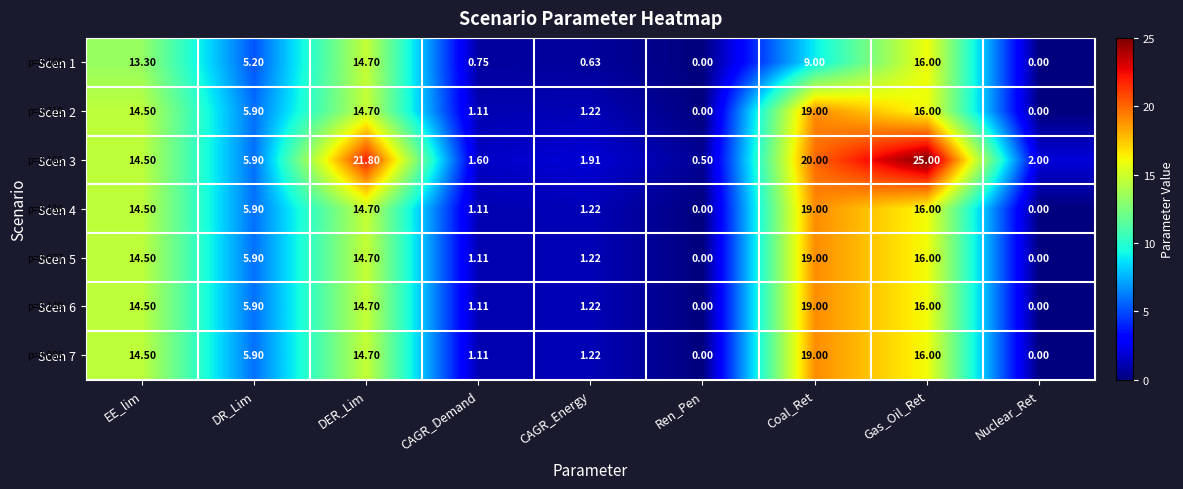

At which label does Scen 6 first exceed 5?

EE_lim